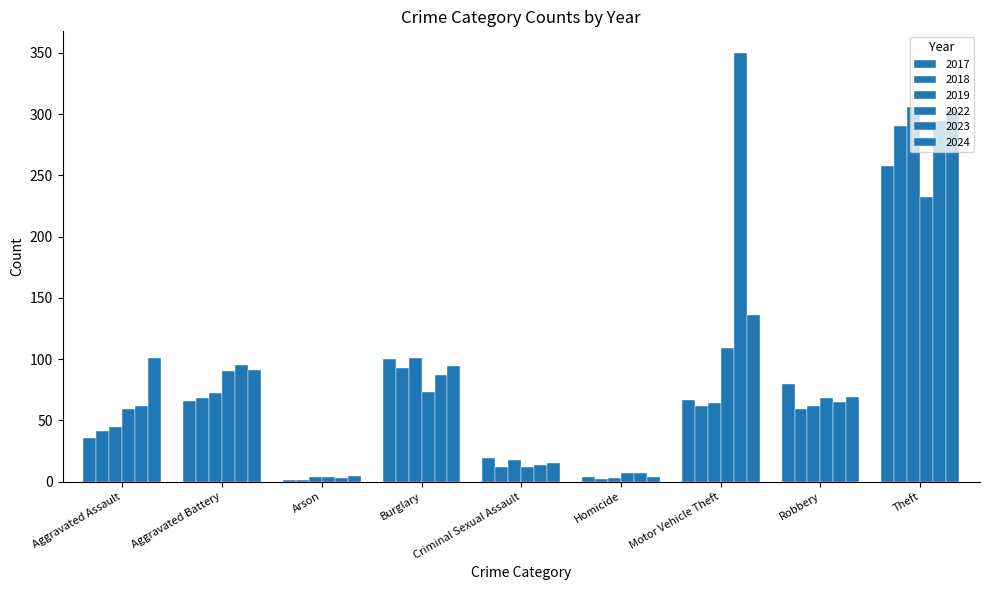

How many categories are shown in the chart?

9